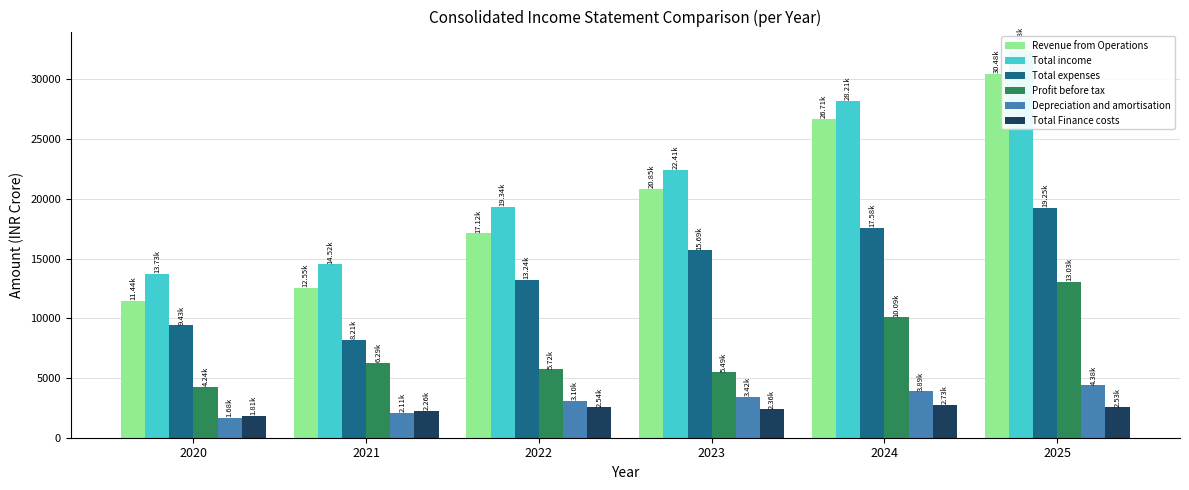

Reading right to left, what are all the values shown in this chart?

Revenue from Operations: 2025=30475.3	2024=26710.6	2023=20851.9	2022=17118.8	2021=12549.6	2020=11438.8
Total income: 2025=32383.1	2024=28210.0	2023=22405.4	2022=19342.5	2021=14519.8	2020=13734.4
Total expenses: 2025=19245.6	2024=17580.9	2023=15690.7	2022=13237.6	2021=8213.5	2020=9427.5
Profit before tax: 2025=13029.6	2024=10093.7	2023=5489.1	2022=5717.1	2021=6292.0	2020=4243.9
Depreciation and amortisation: 2025=4378.9	2024=3888.5	2023=3423.2	2022=3099.3	2021=2107.3	2020=1680.3
Total Finance costs: 2025=2531.8	2024=2732.9	2023=2362.6	2022=2543.9	2021=2255.3	2020=1813.1